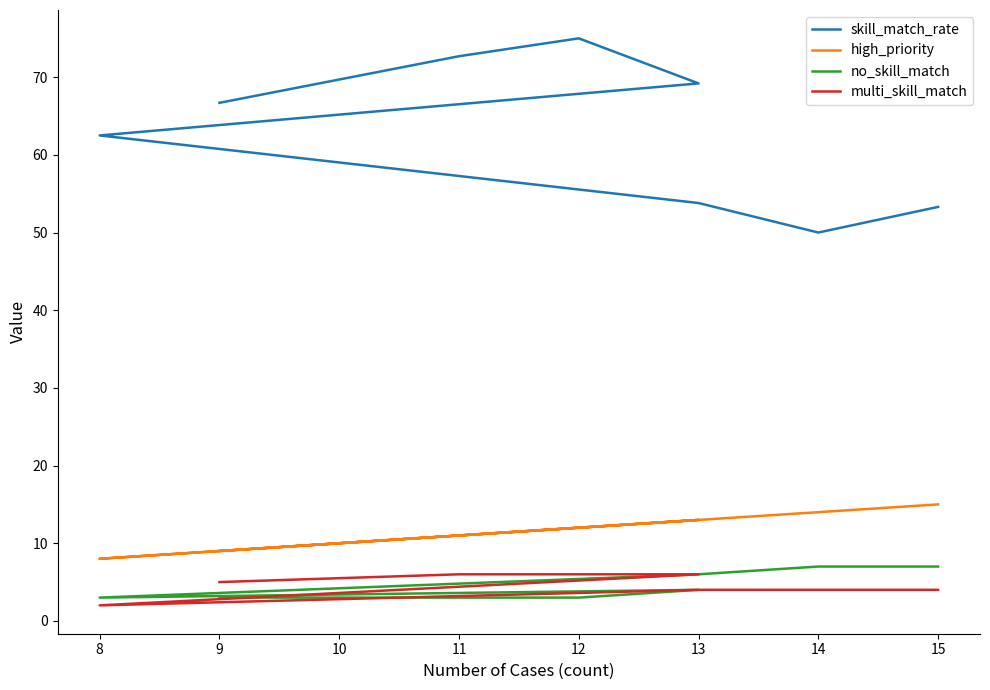

What is the highest value of the high_priority series?

15.0